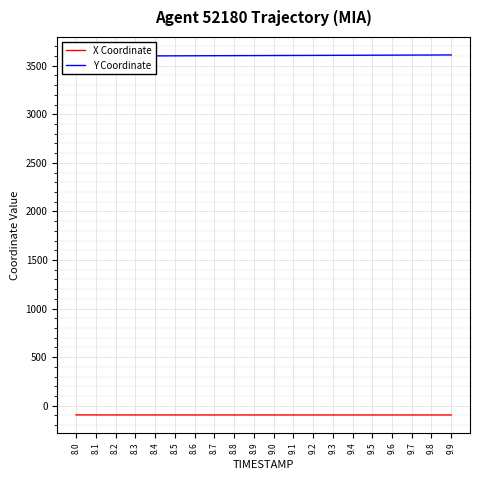

What is the approximate value of X Coordinate at 9.1?

-94.5